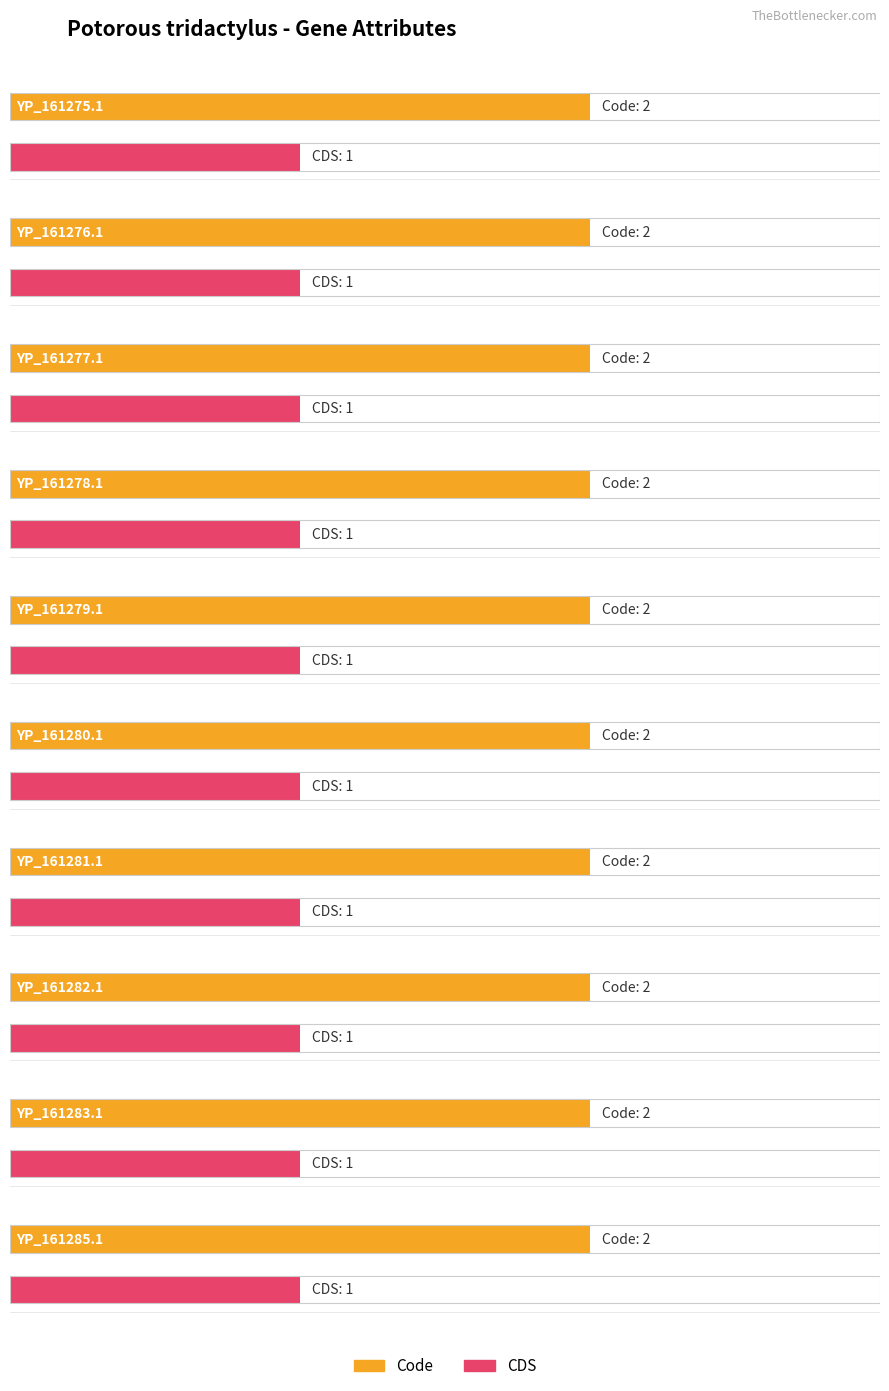

Where is Code nearest to the value 2?

YP_161275.1